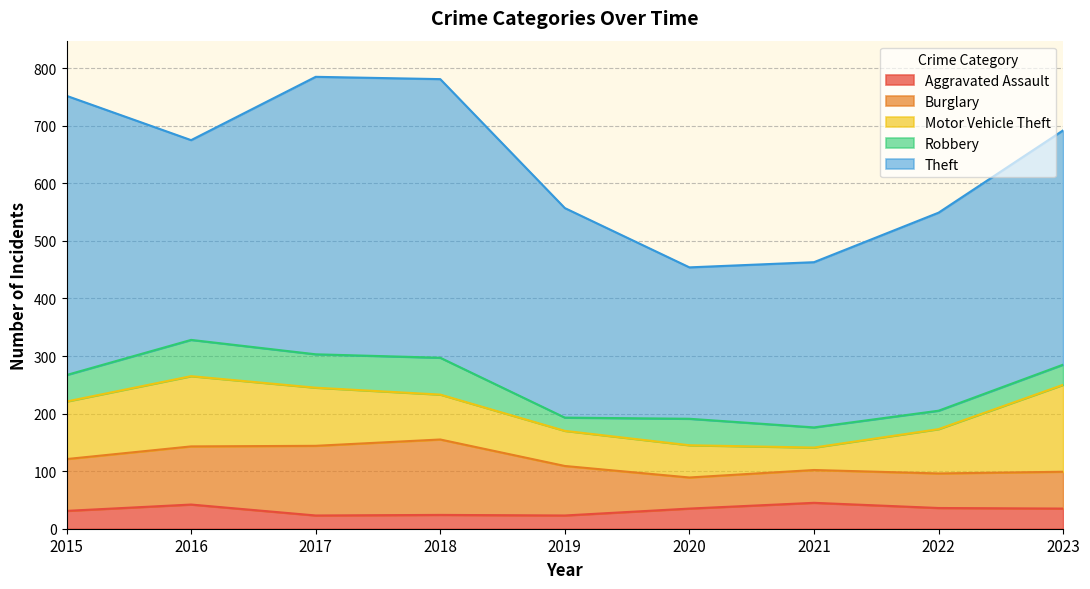

Where is Motor Vehicle Theft nearest to the value 95?

2015